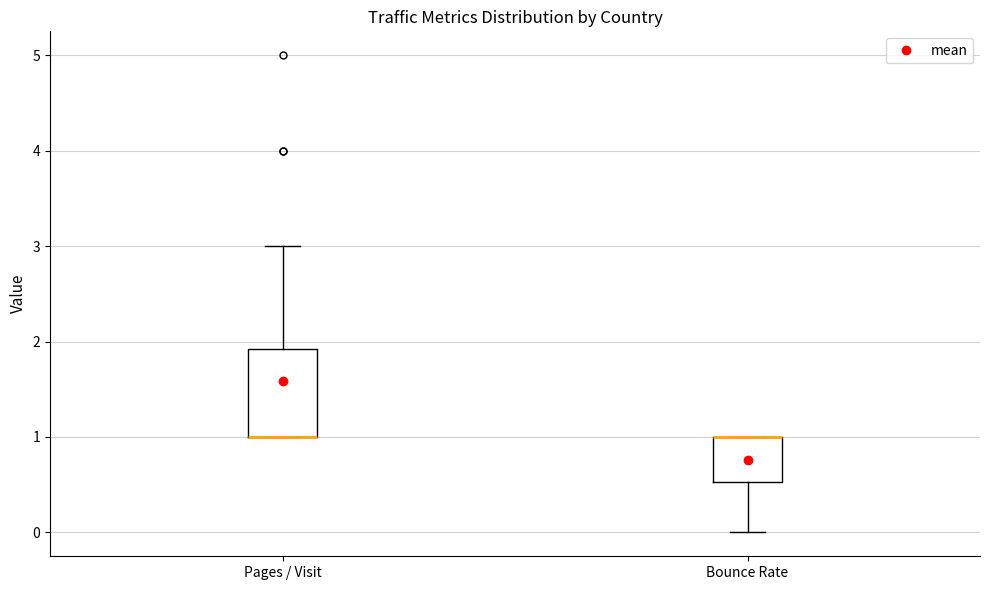

Reading left to right, read every box against the y-axis: the position of its median line, the range the box covers, and the ends of its whiskers. The values are not printed on the chart, so give them approximately, as read against the axis.

Pages / Visit: median 1.0 (drawn on the box's lower edge), box 1.0 to 1.9, whiskers 1.0 to 3.0
Bounce Rate: median 1.0 (drawn on the box's upper edge), box 0.5 to 1.0, whiskers 0.0 to 1.0